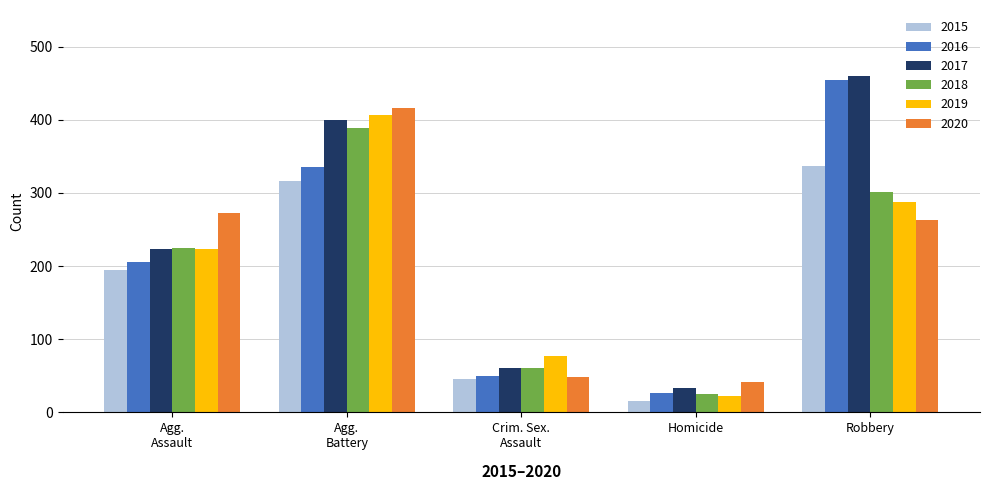

What is the average value of the 2017 series?

236